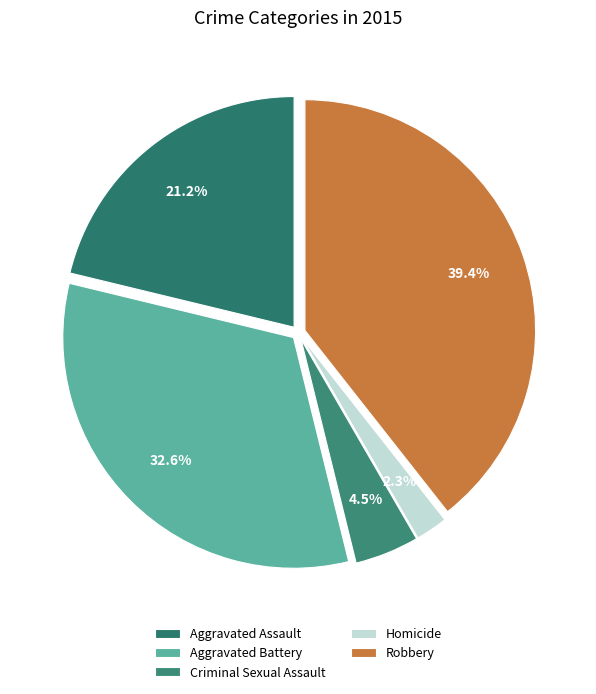

Which has a higher value, Aggravated Assault or Criminal Sexual Assault?

Aggravated Assault